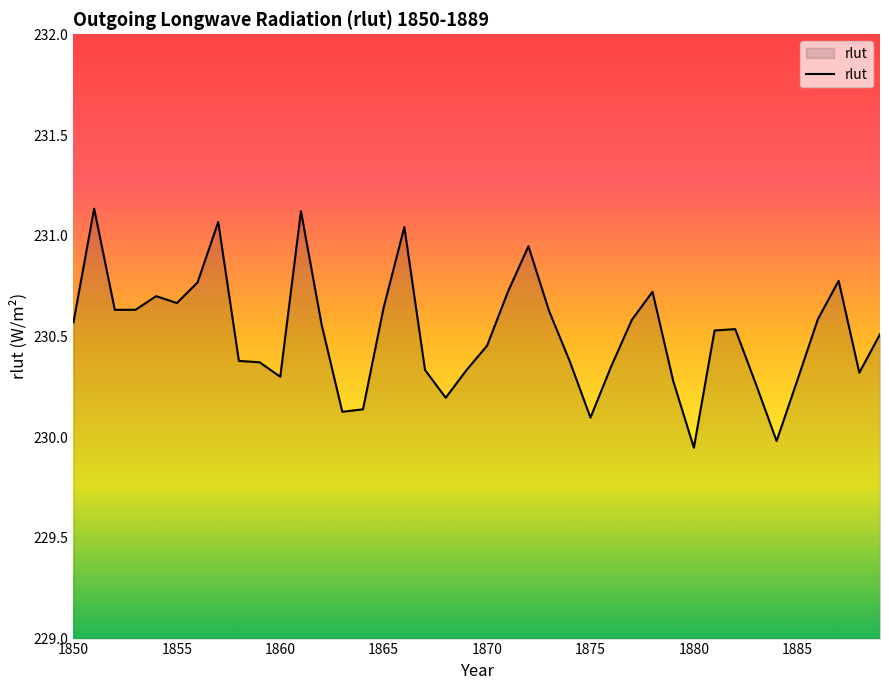

What is the difference between the maximum and minimum values?

1.2